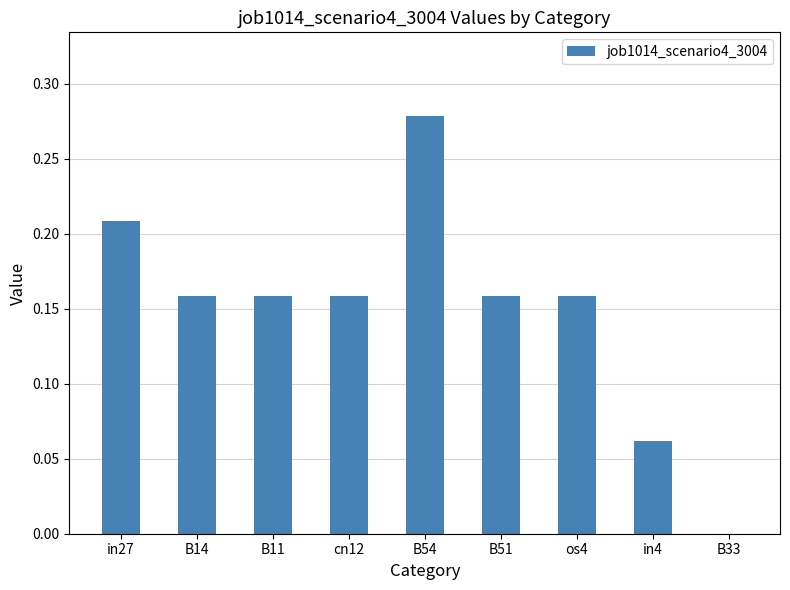

Are the bars horizontal?

No